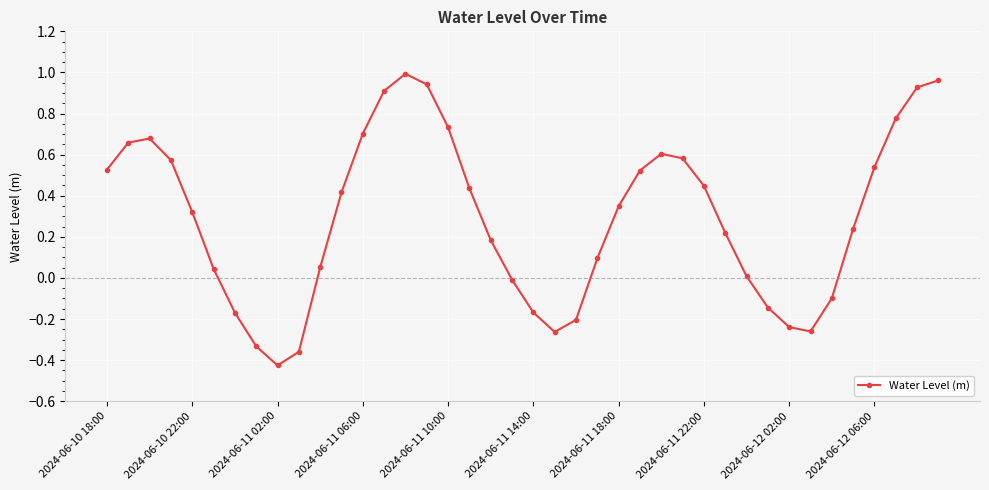

What is the difference between the maximum and minimum values?

1.4